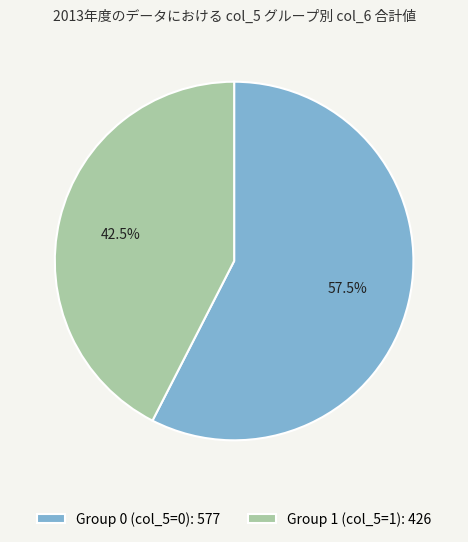

Rank the categories by value from lowest to highest.

Group 1 (col_5=1): 426, Group 0 (col_5=0): 577